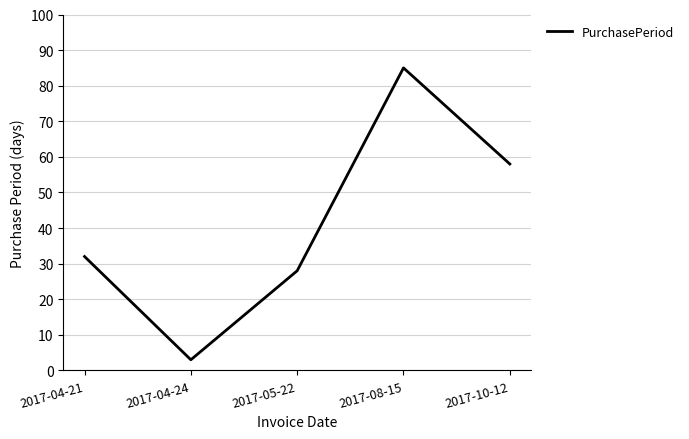

True or false: the data shows 40 at 2017-05-22.

False